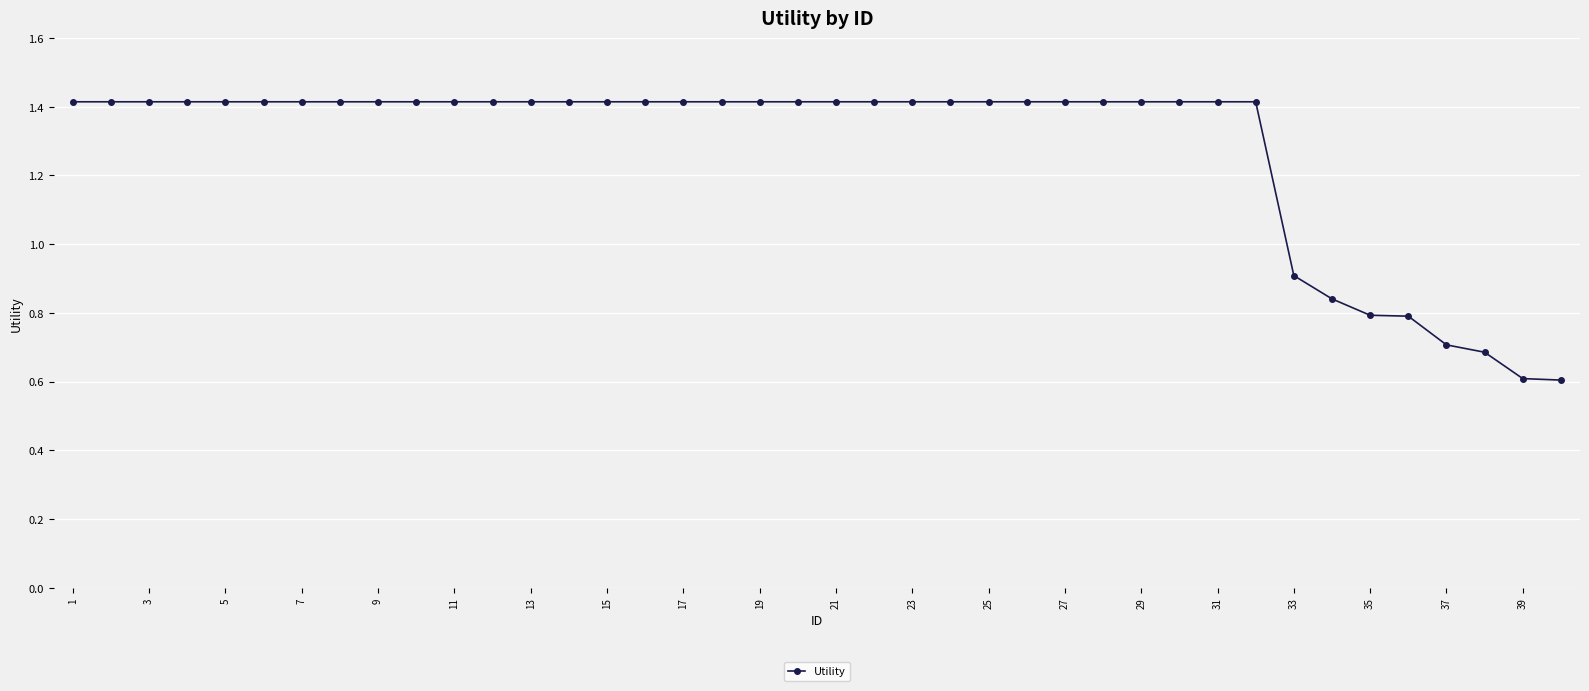

How many values are between 1 and 2?

32